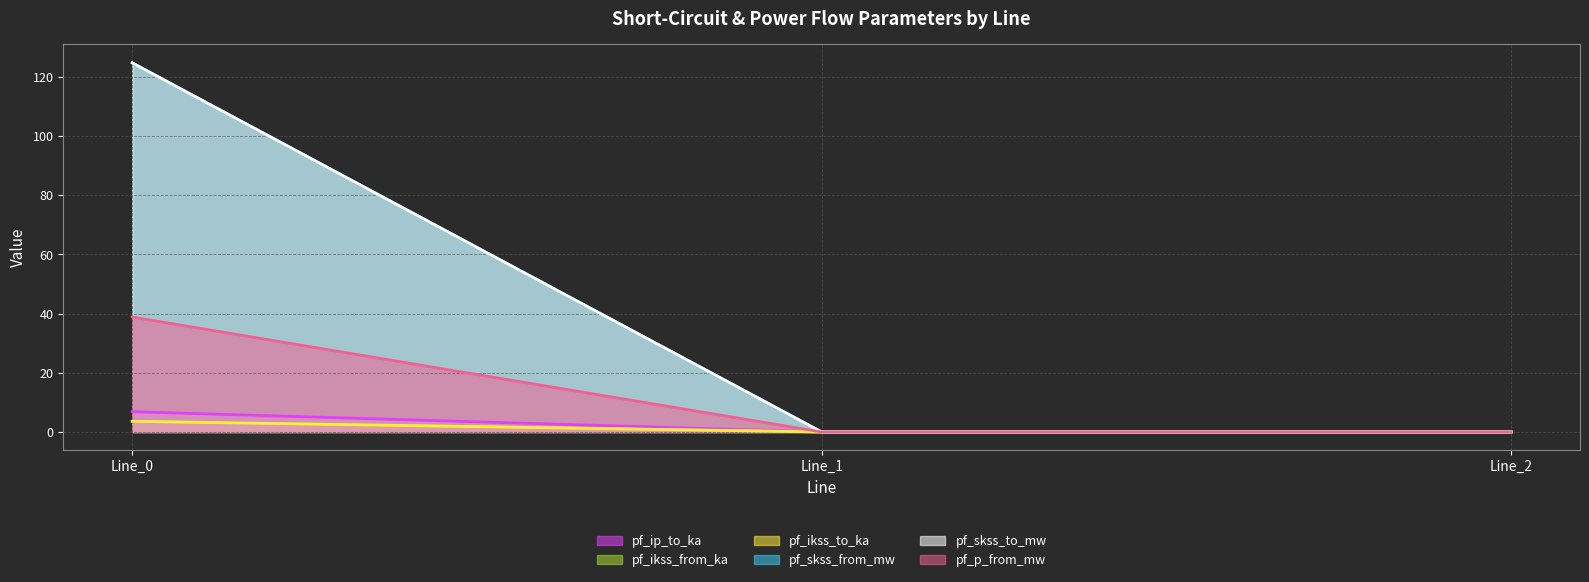

Rank the series by their maximum value, from lowest to highest.

pf_ikss_from_ka (line), pf_ikss_to_ka (line), pf_ip_to_ka (line), pf_p_from_mw (line), pf_skss_from_mw (line), pf_skss_to_mw (line)